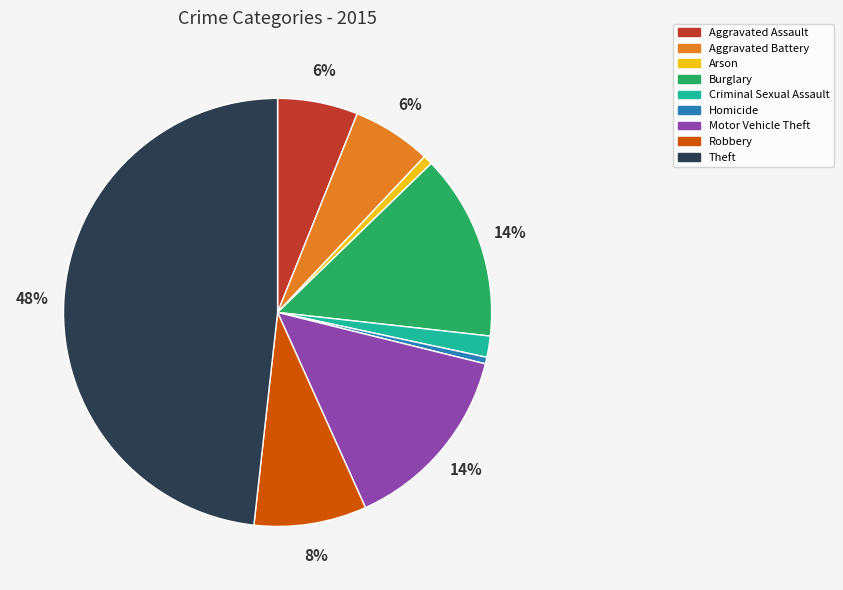

Which category has the biggest portion of the pie?

Theft